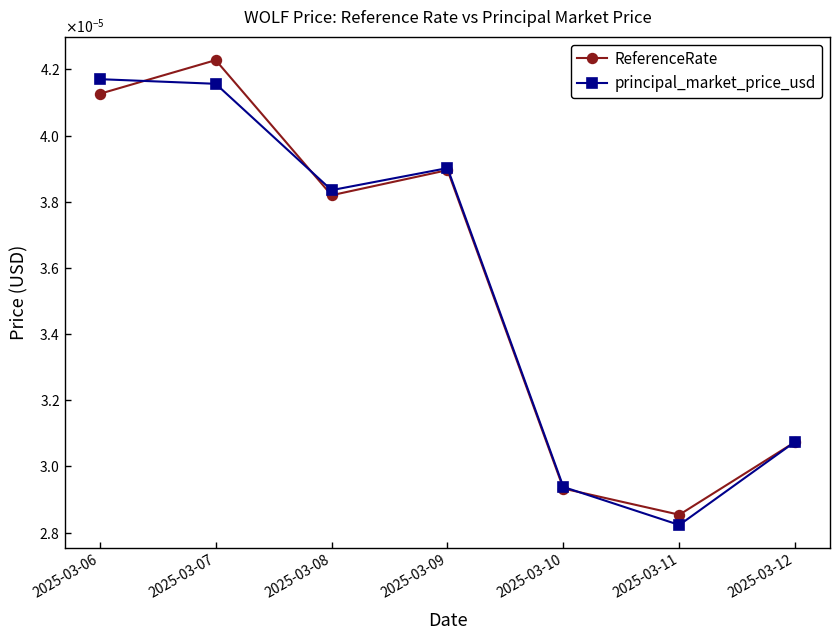

What are all the series names shown in the legend?

ReferenceRate, principal_market_price_usd